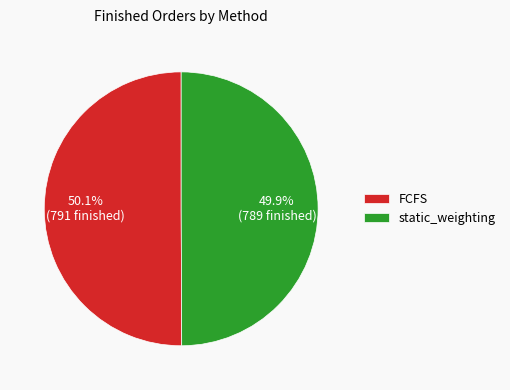

The static_weighting slice represents 50% of the pie. True or false?

True